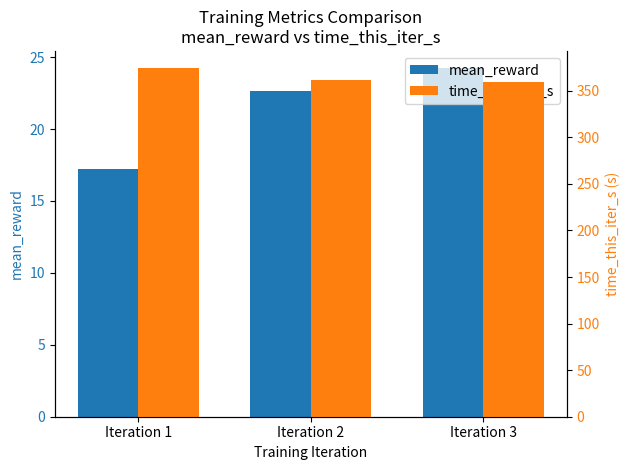

Which category has the lowest value in the time_this_iter_s series?

Iteration 3